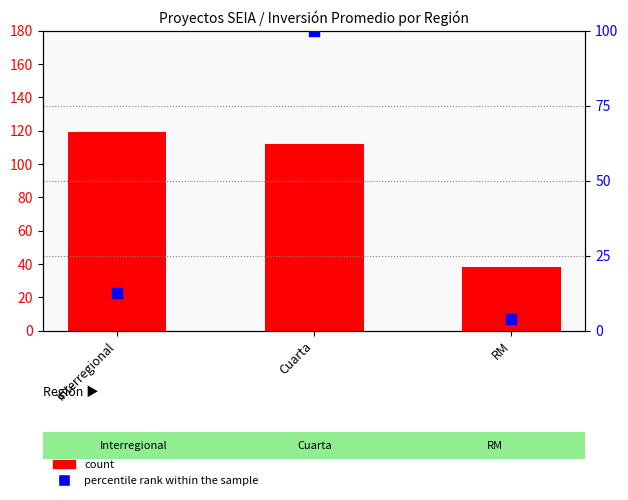

Which series has the widest spread of Y values?

percentile rank within the sample